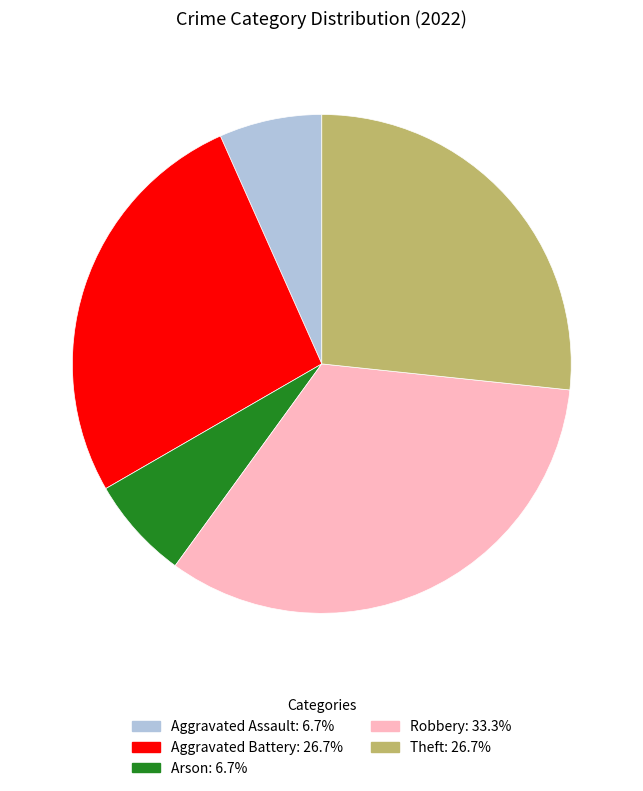

Do Aggravated Battery and Theft together represent more than half of the pie?

Yes